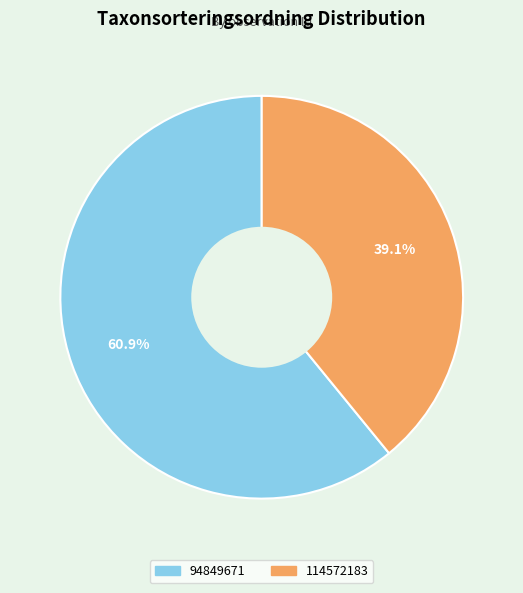

Is 94849671 the majority of the pie?

Yes